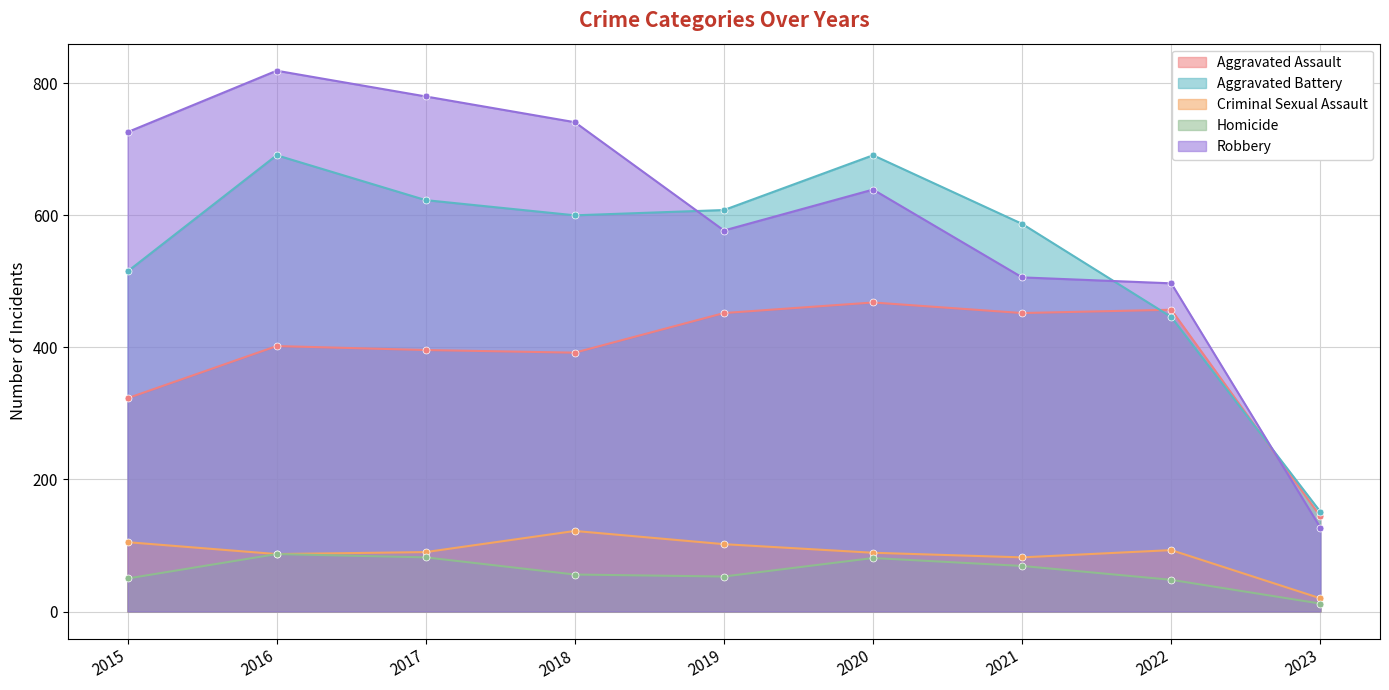

What are all the series names shown in the legend?

Aggravated Assault, Aggravated Battery, Criminal Sexual Assault, Homicide, Robbery